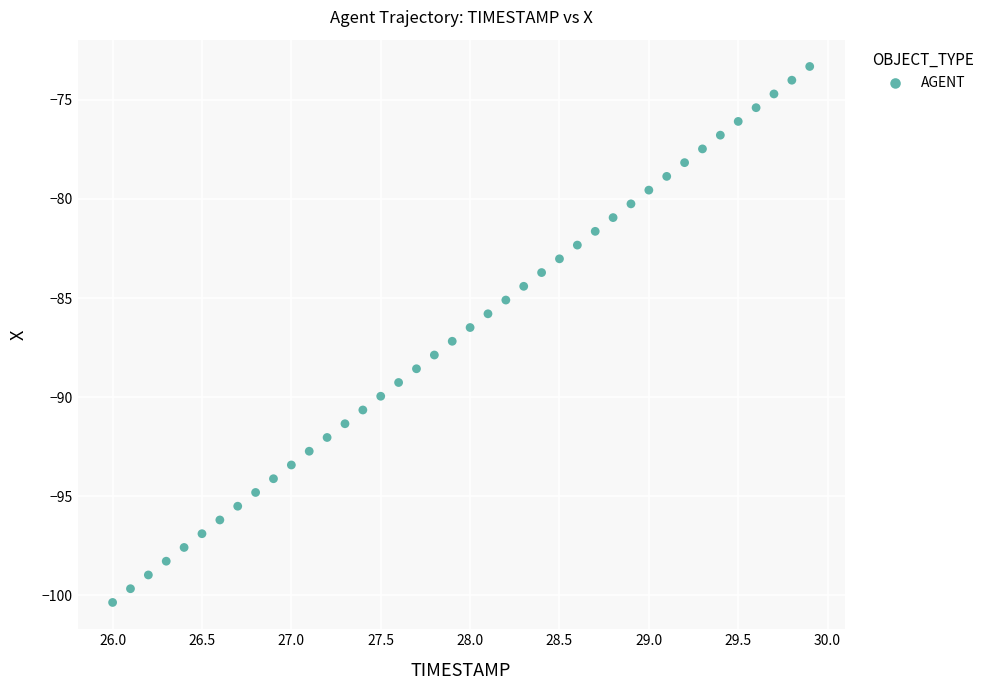

What is the range of Y values (max minus min)?

27.1